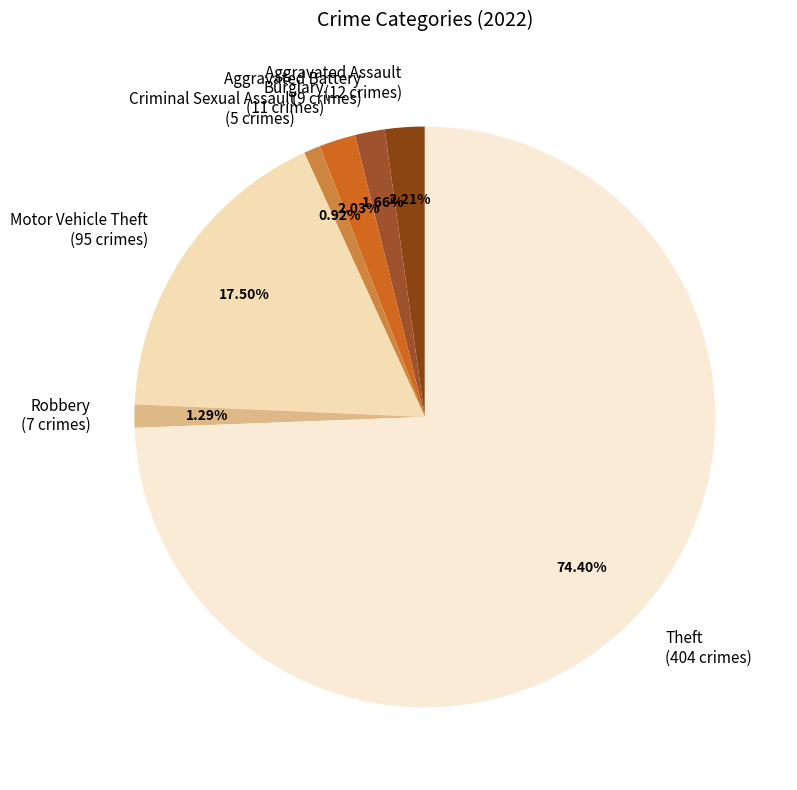

What is the majority slice?

Theft